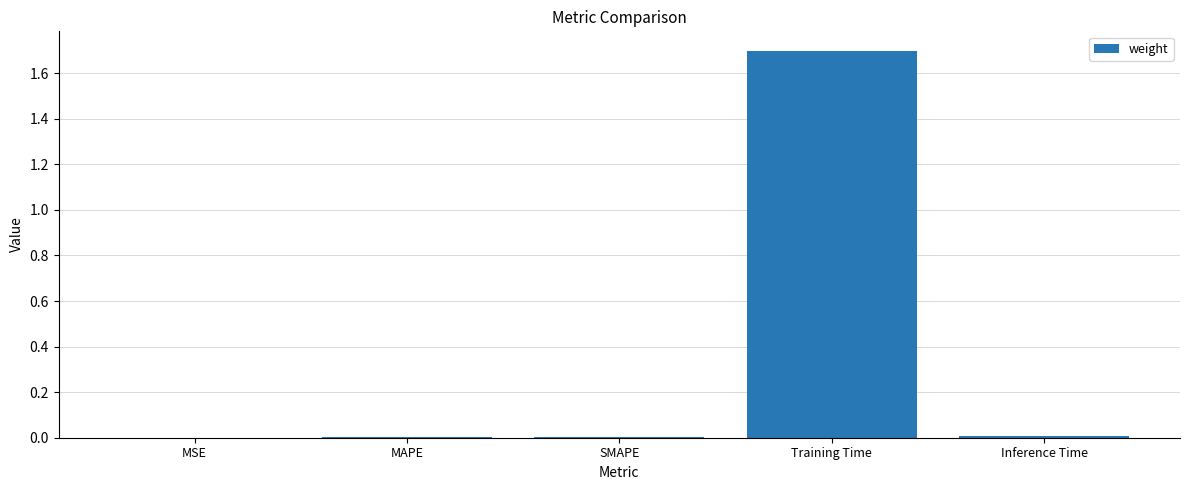

Read the value at Training Time.

1.7